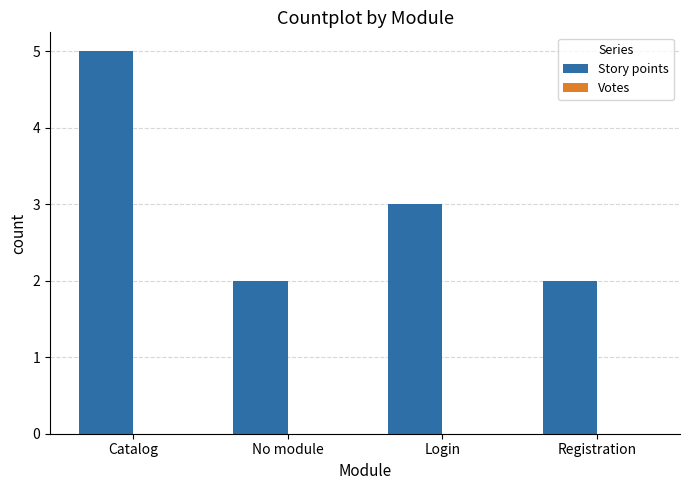

What position from the left is Catalog?

1